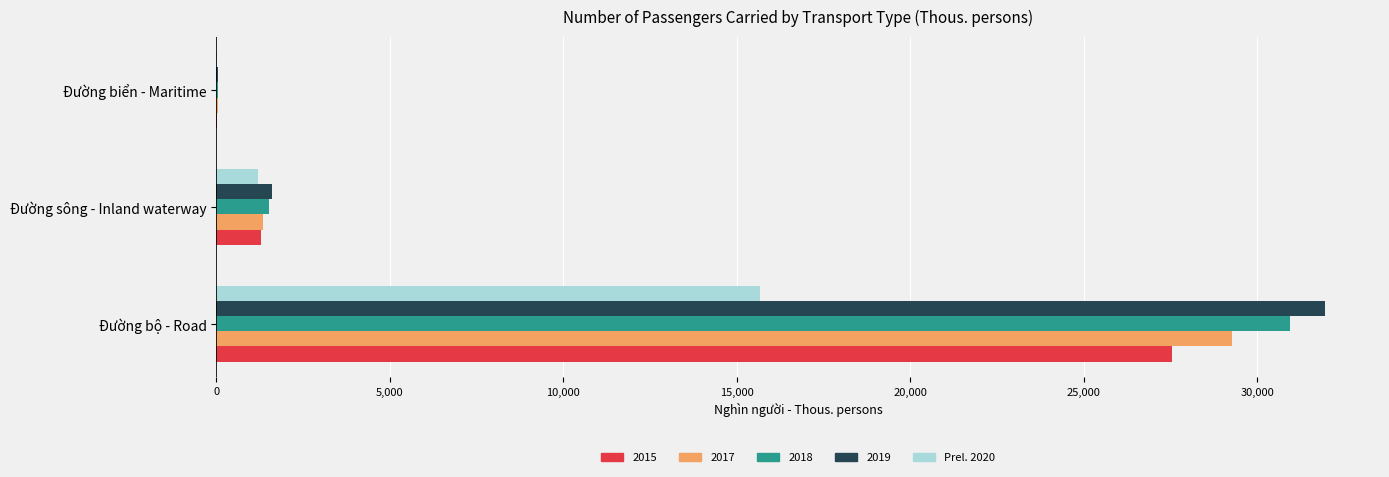

Is it true that 2018 equals 30930.3 at Đường bộ - Road?

True